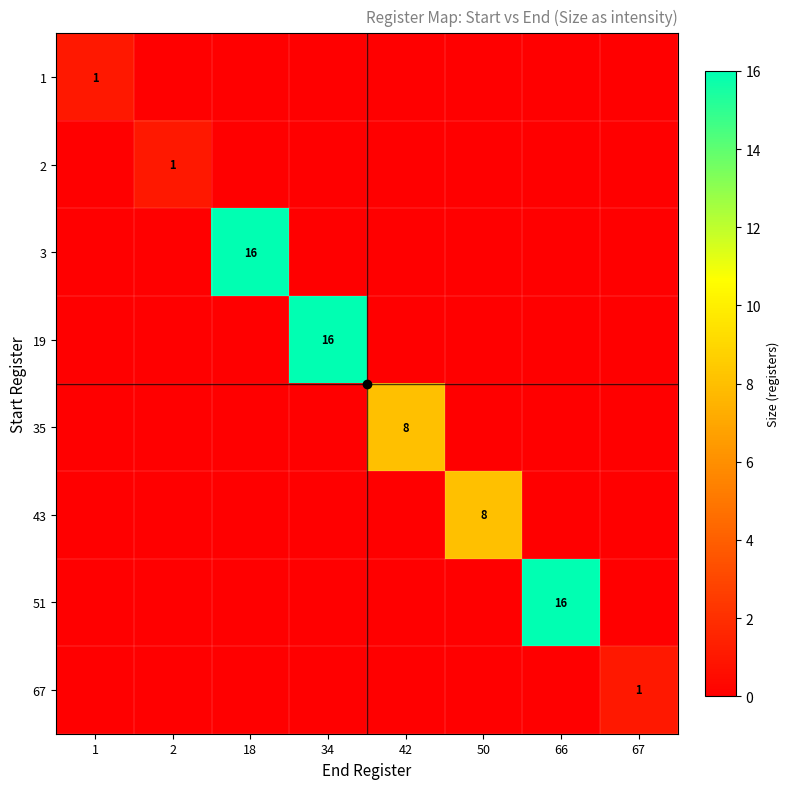

True or false: 2 has a value of 2 at 2.

False